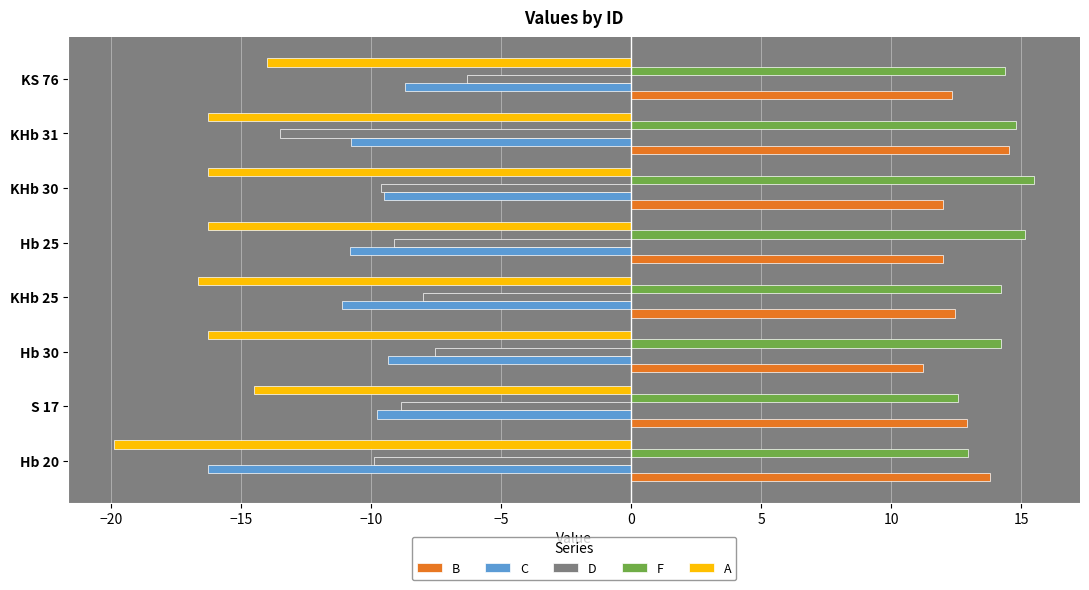

Is the value of F at KHb 25 greater than the value of C at KS 76?

Yes